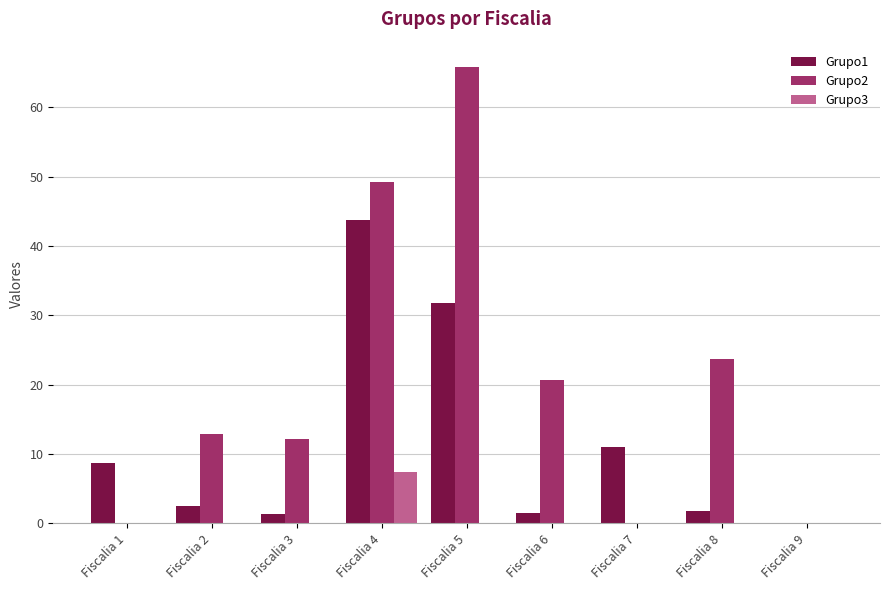

The value of Grupo1 at Fiscalia 5 is 31.7. True or false?

True